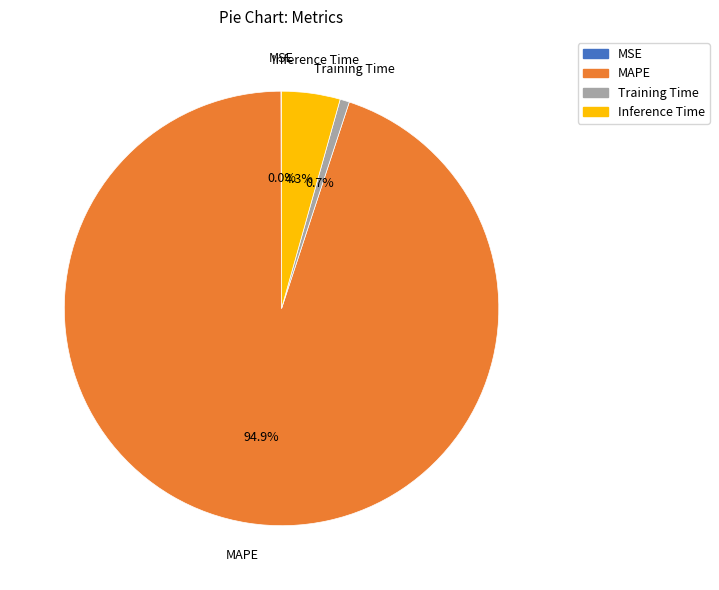

Between Inference Time and MAPE, which is larger?

MAPE